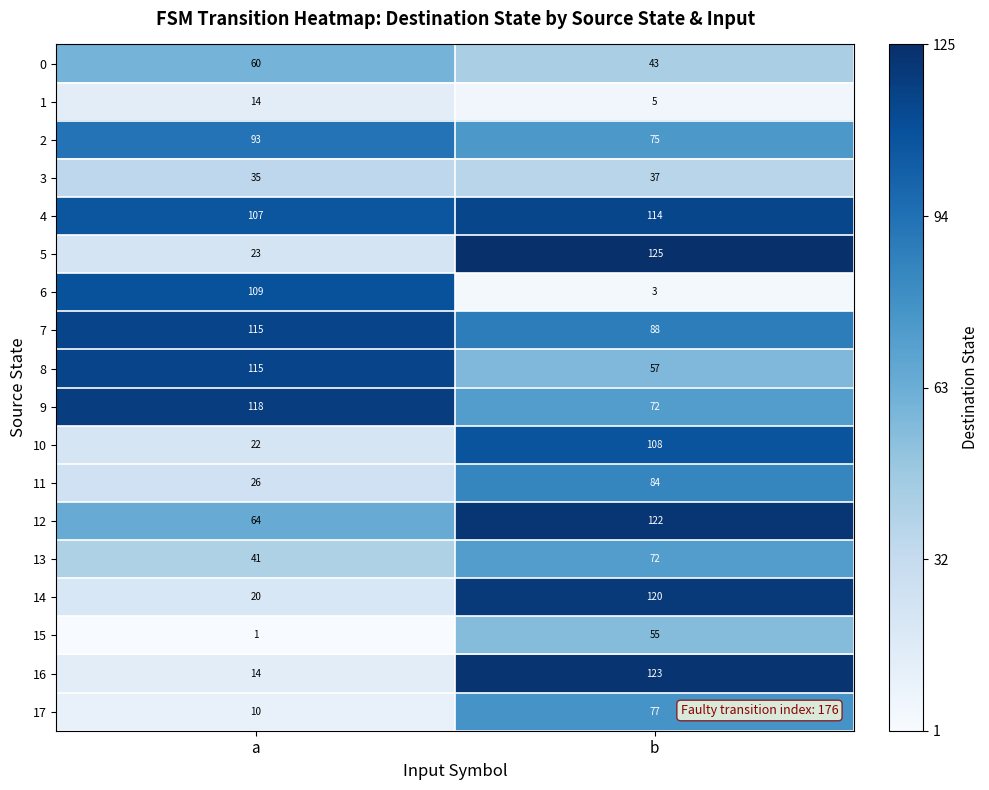

How many series are shown in this chart?

18